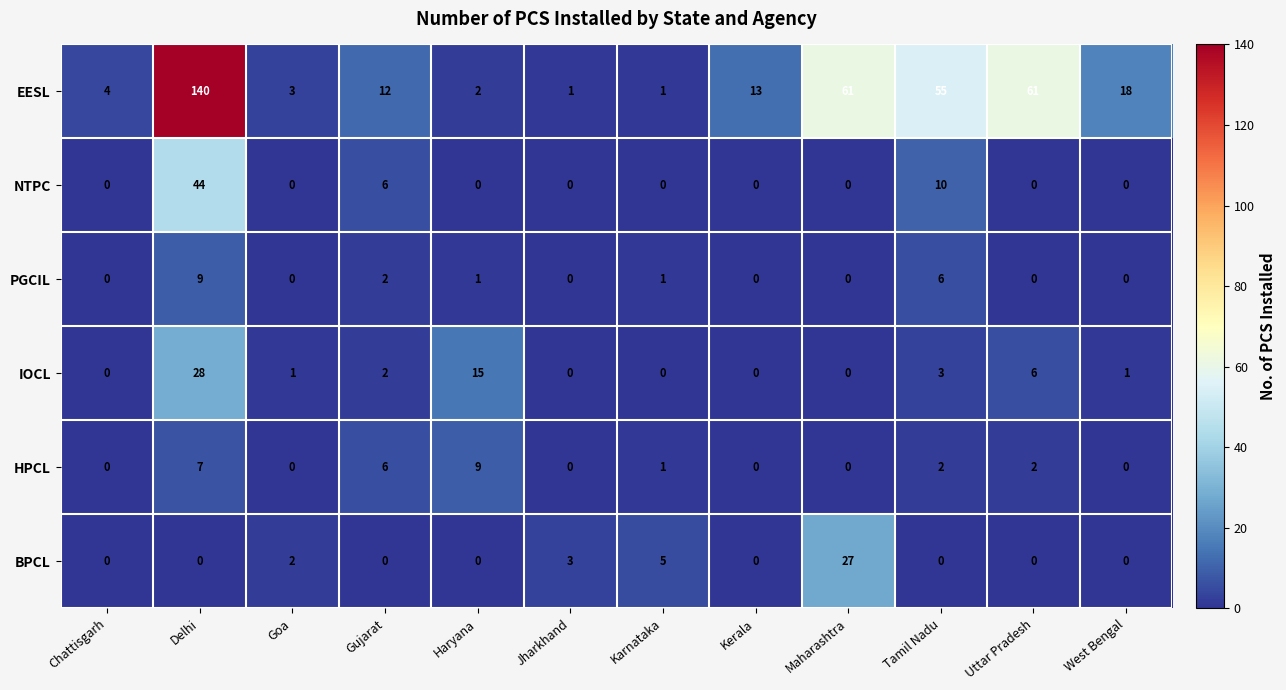

What is the approximate value of HPCL at Delhi?

7